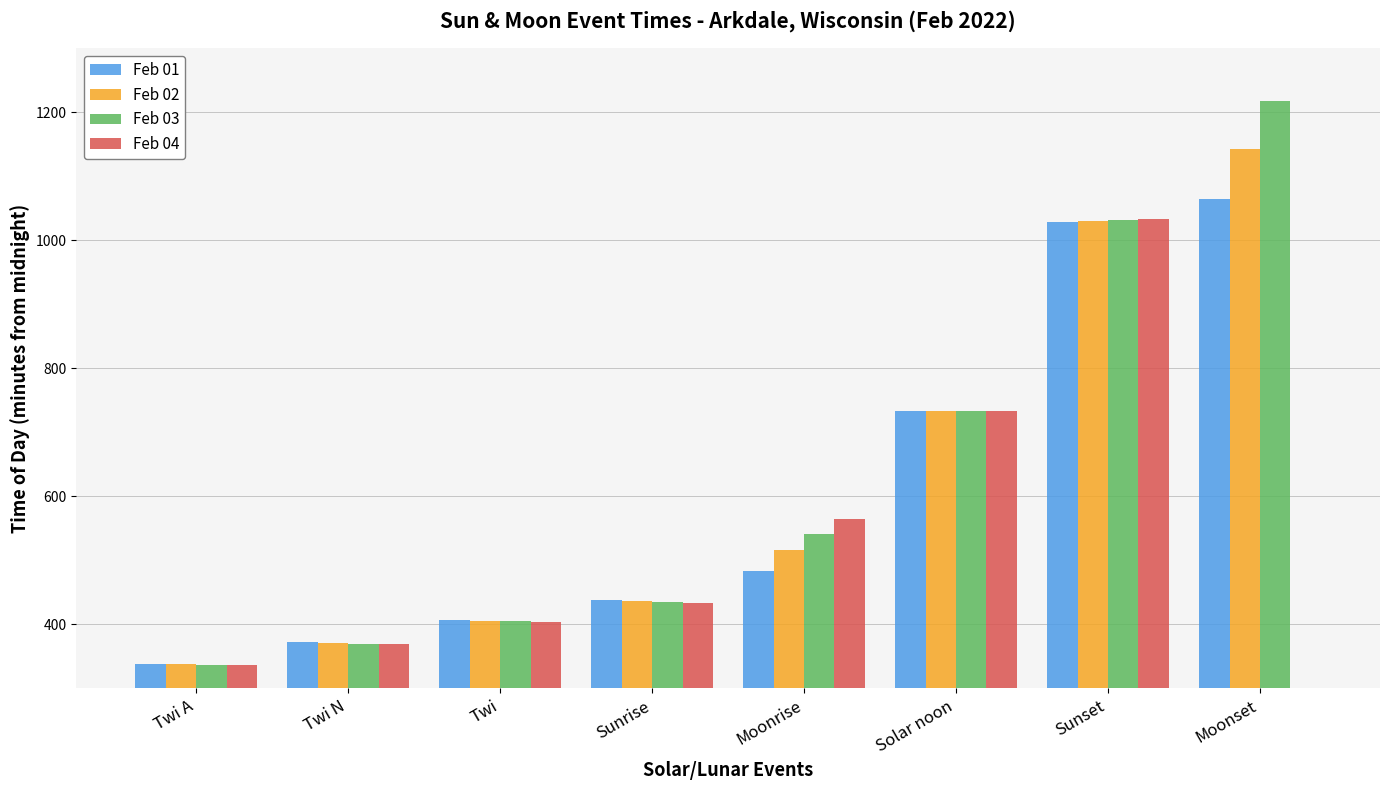

List the labels in order of Feb 04 value, largest first.

Sunset, Solar noon, Moonrise, Sunrise, Twi, Twi N, Twi A, Moonset